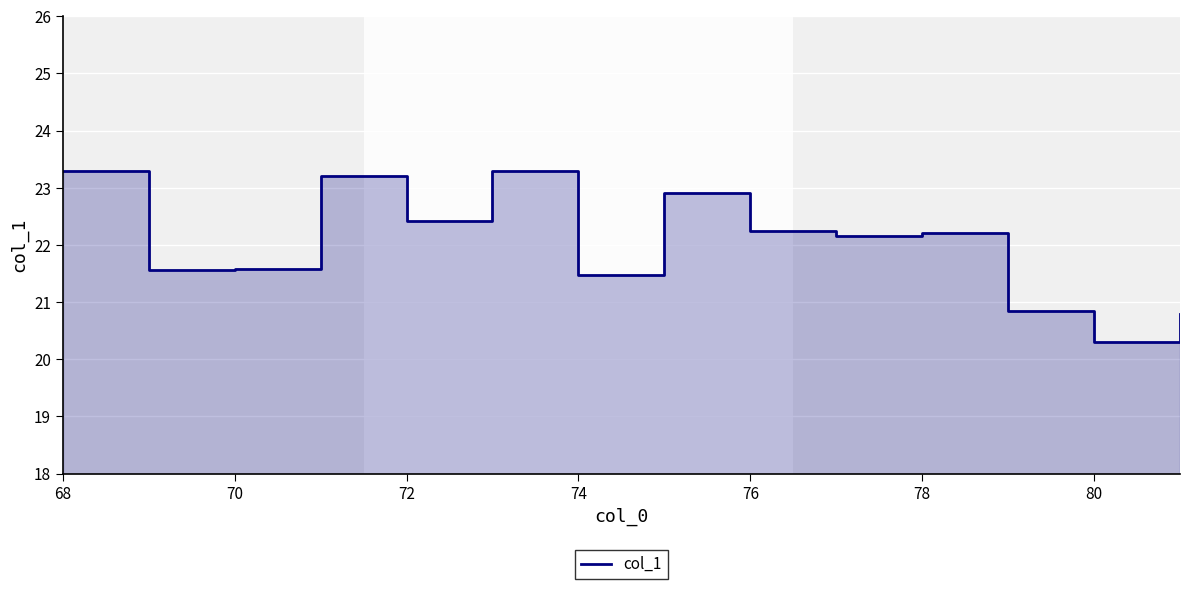

Approximately how many times larger is the value at 74 compared to 76?

1.0